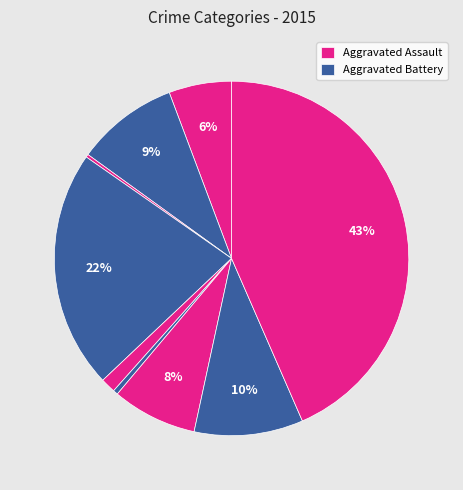

Is there any slice that represents more than half of the pie?

No